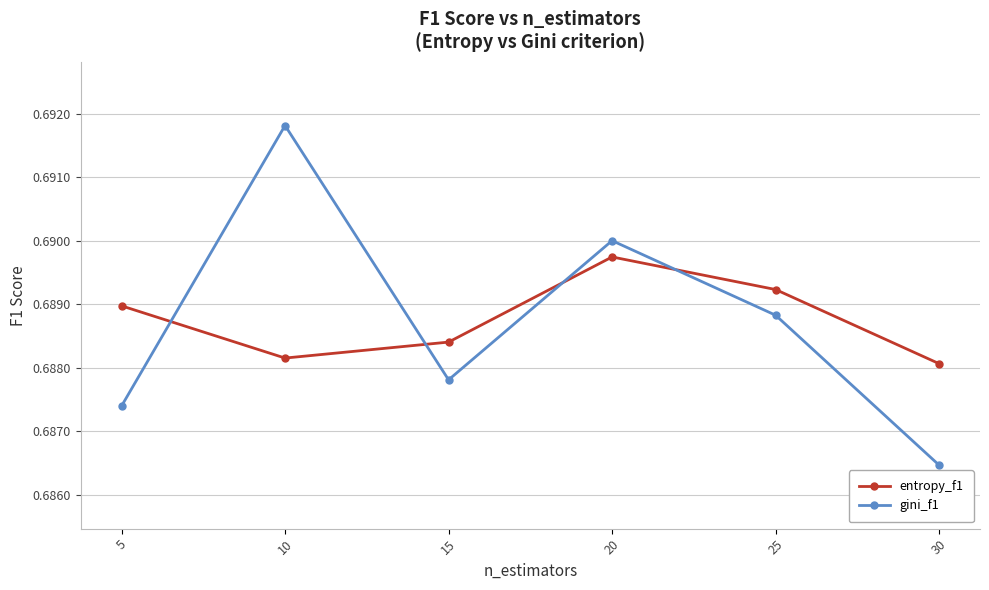

Count the number of categories in the chart.

6